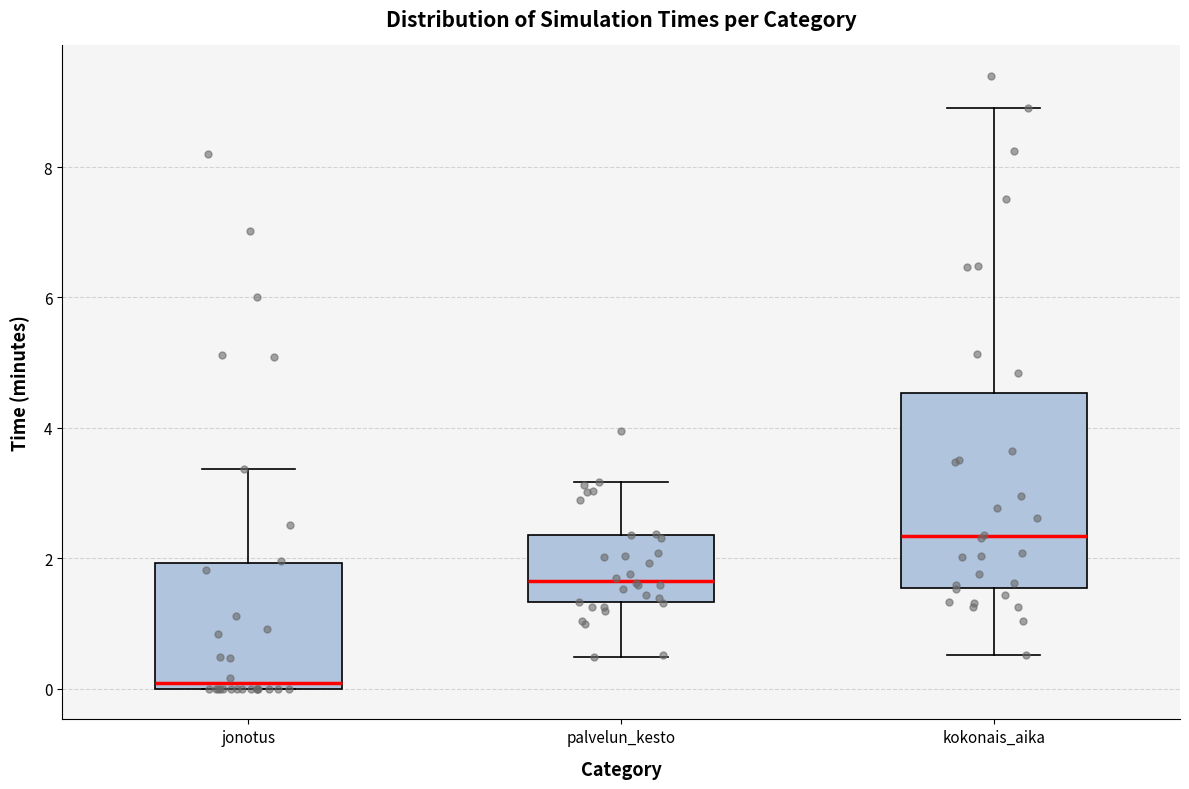

Which box has the highest median line?

kokonais_aika